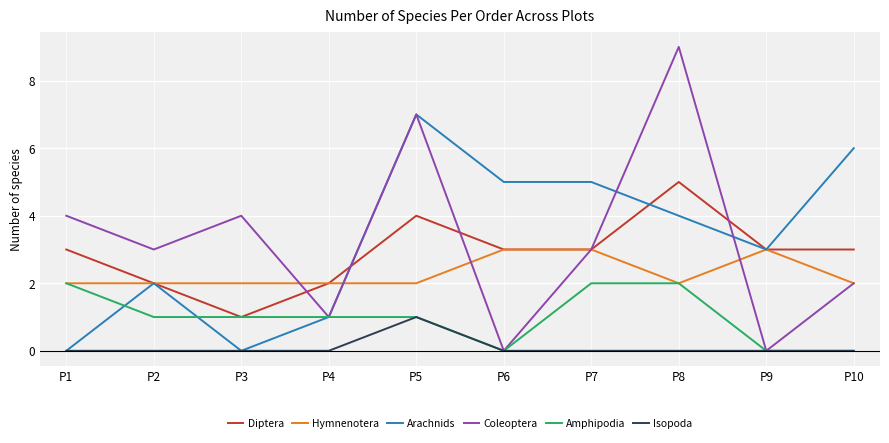

Which label corresponds to the largest value in the chart?

P8